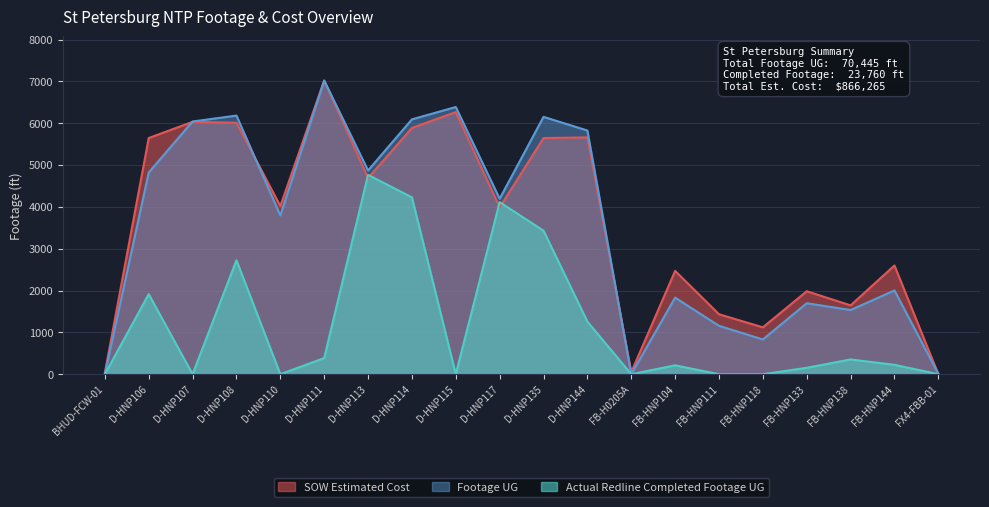

What position from the left is D-HNP135?

11